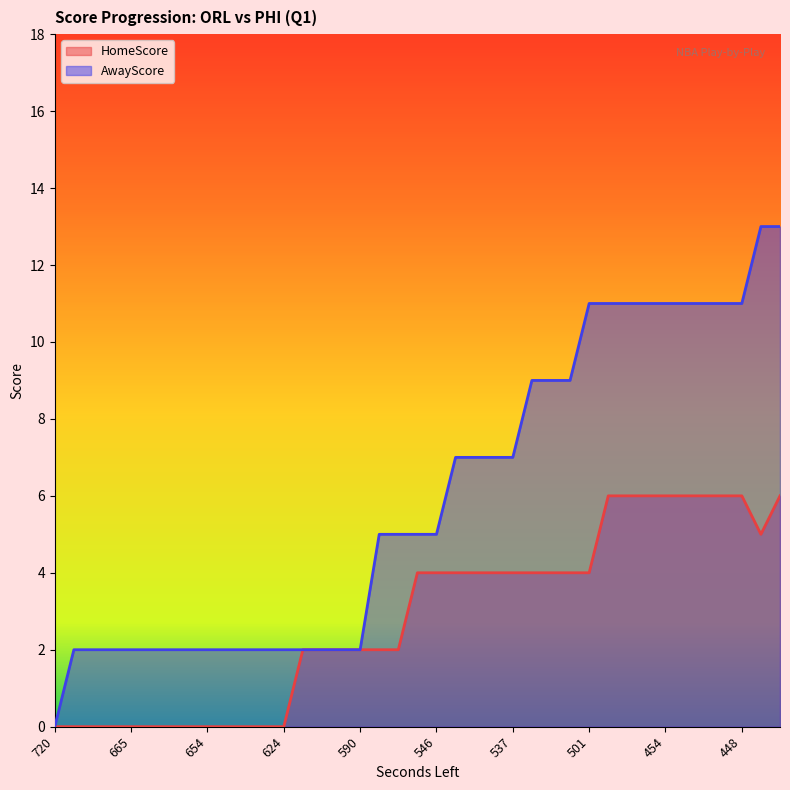

Is it true that AwayScore equals 11 at 501?

True